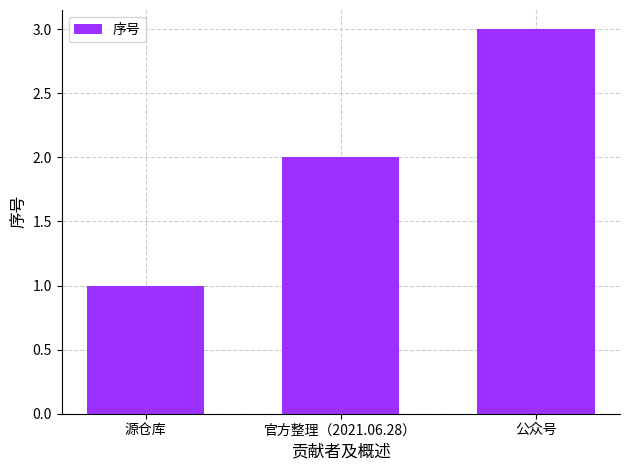

What is the label of the 3rd bar from the right?

源仓库